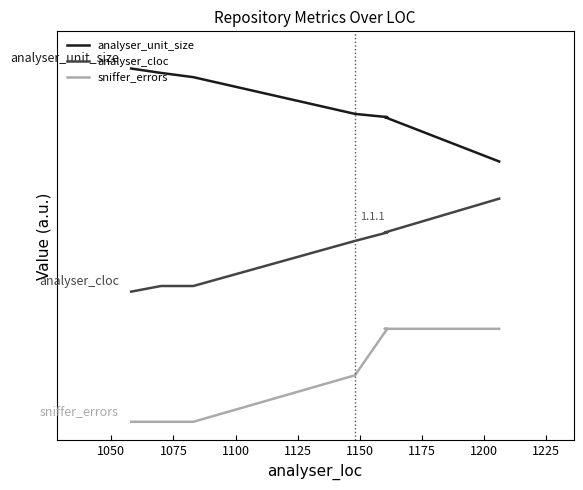

True or false: sniffer_errors and analyser_cloc cross at least once.

False